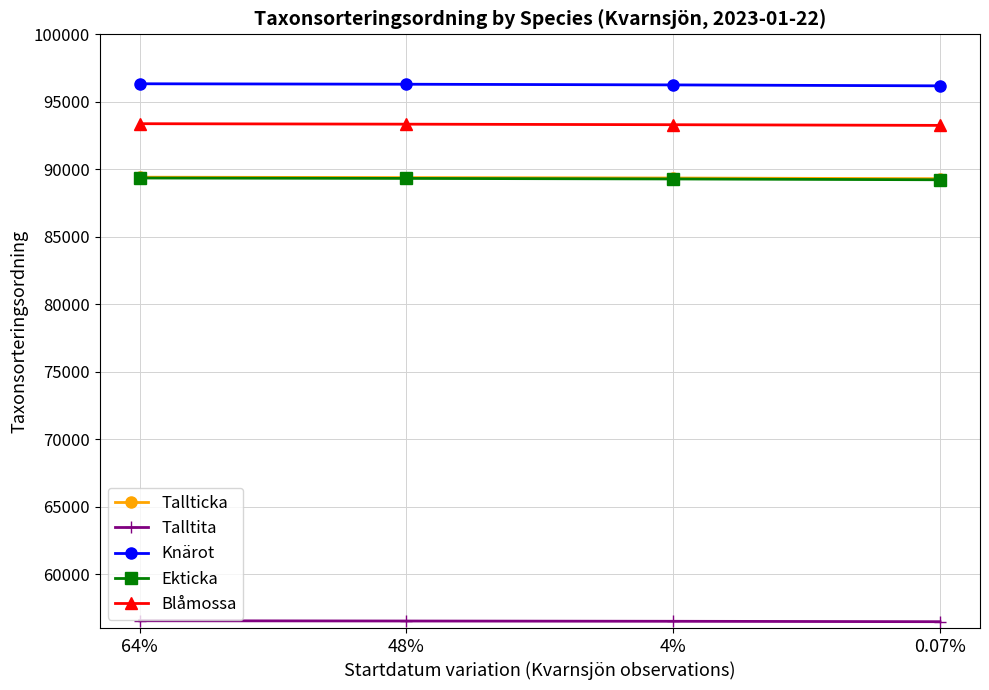

Is this an area chart (filled region under the line)?

No